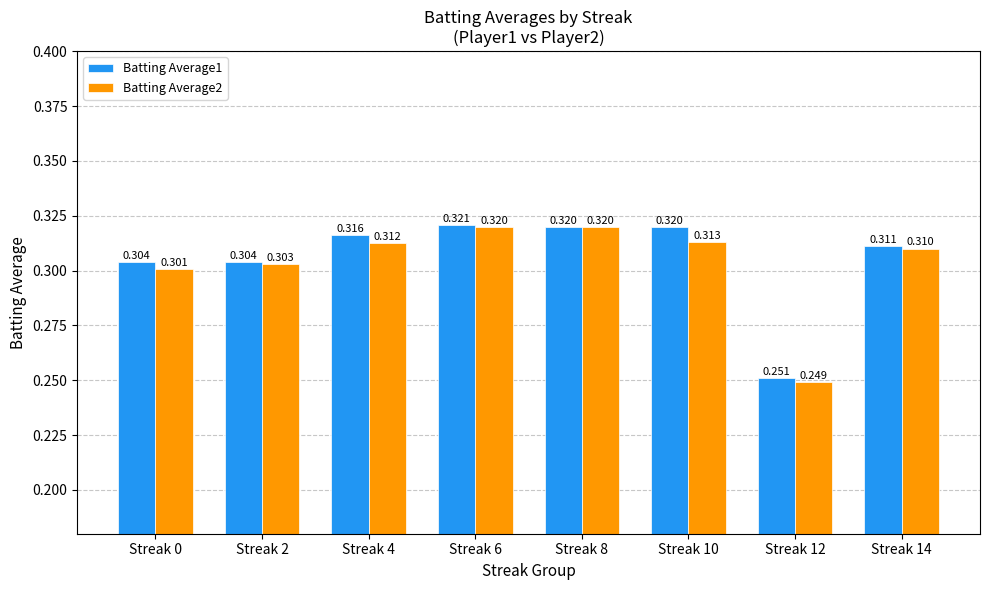

What are all the series names shown in the legend?

Batting Average1, Batting Average2